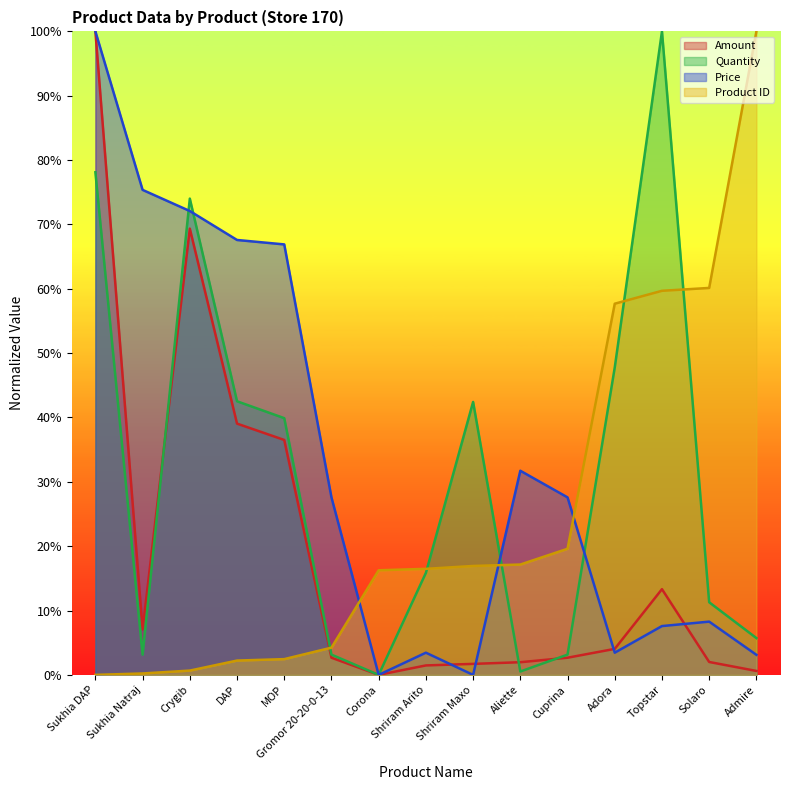

In Amount, how many points are lower than both neighbors (excluding endpoints)?

2